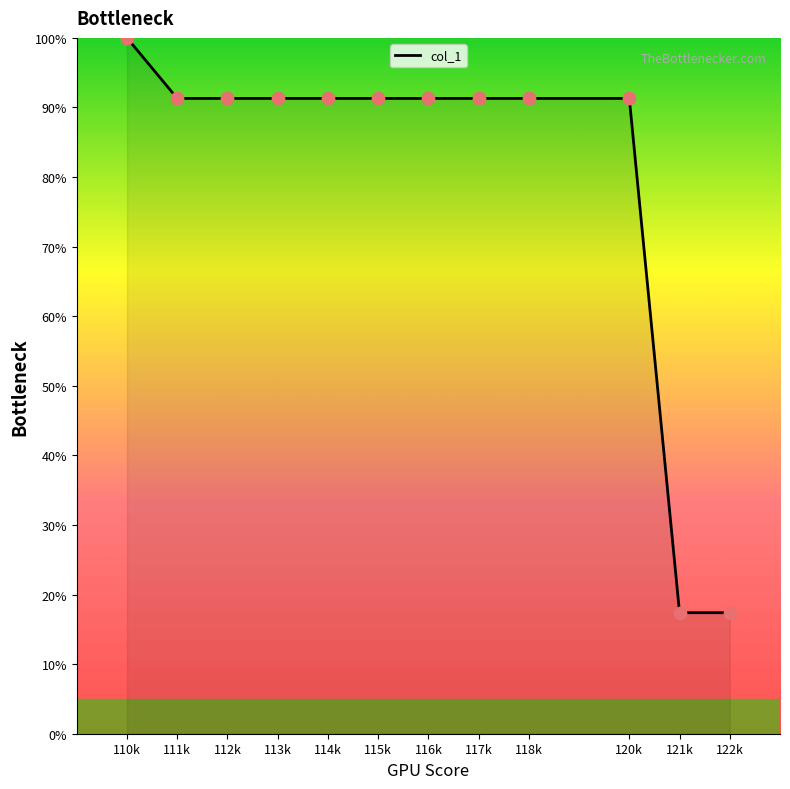

Which has a higher value, 122k or 110k?

110k